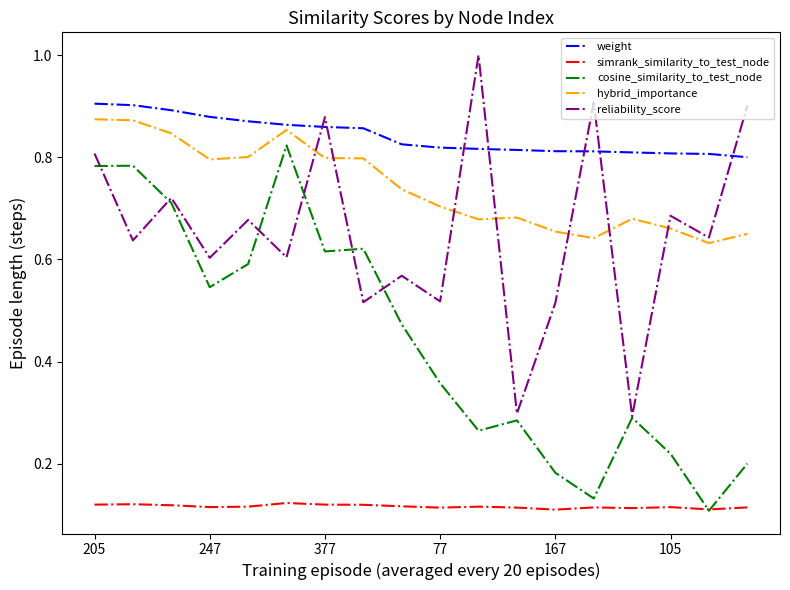

How many intersections are there between hybrid_importance and reliability_score?

7